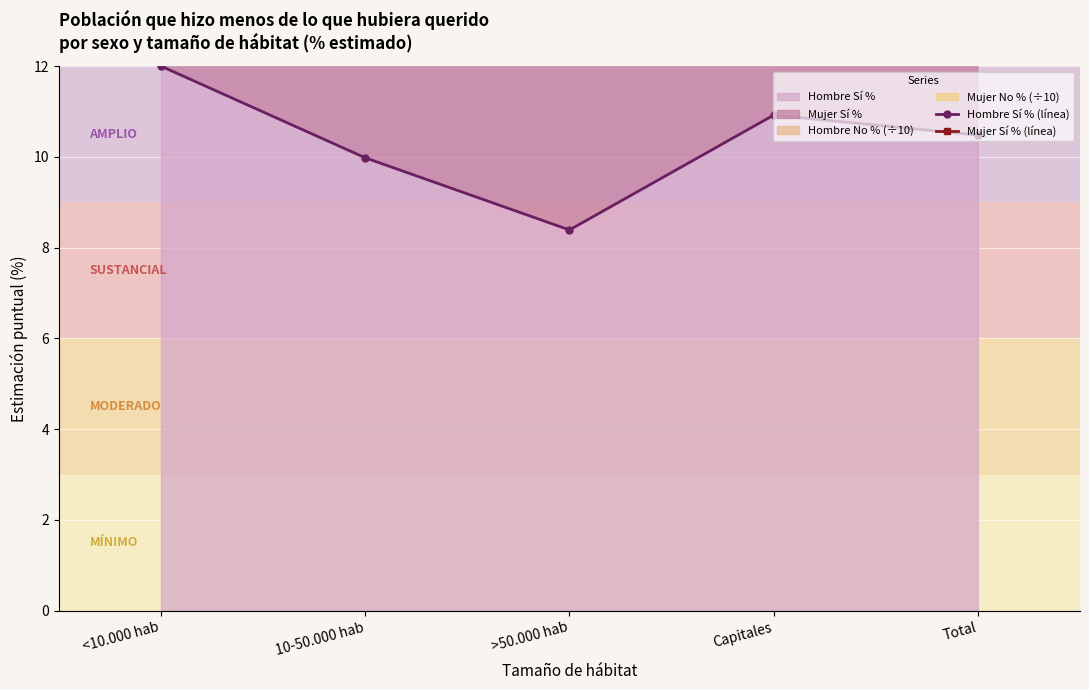

What is the approximate value of Hombre Sí % (línea) at Total?

10.5